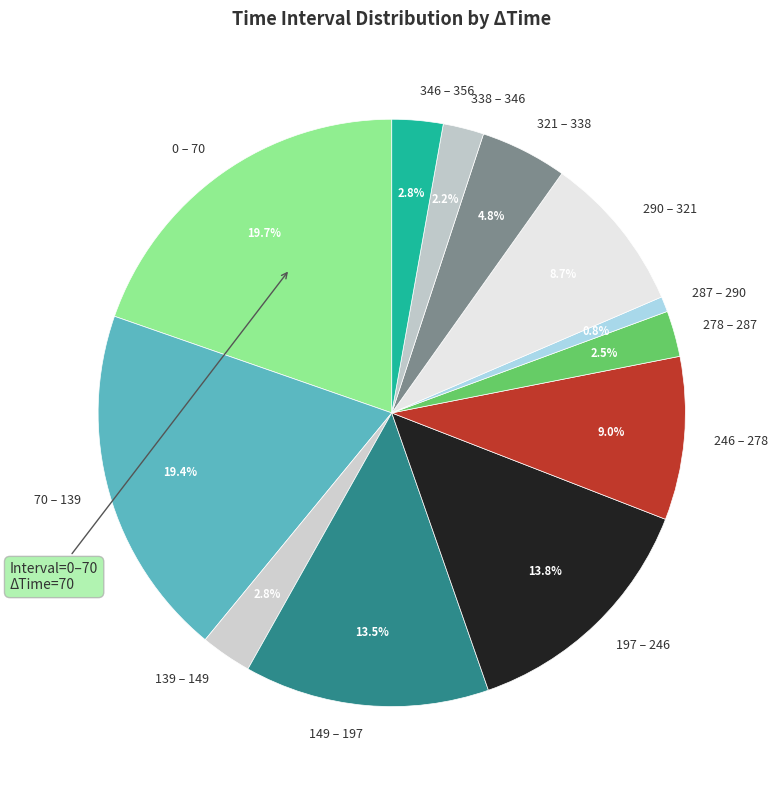

Which has a higher value, 346 – 356 or 290 – 321?

290 – 321